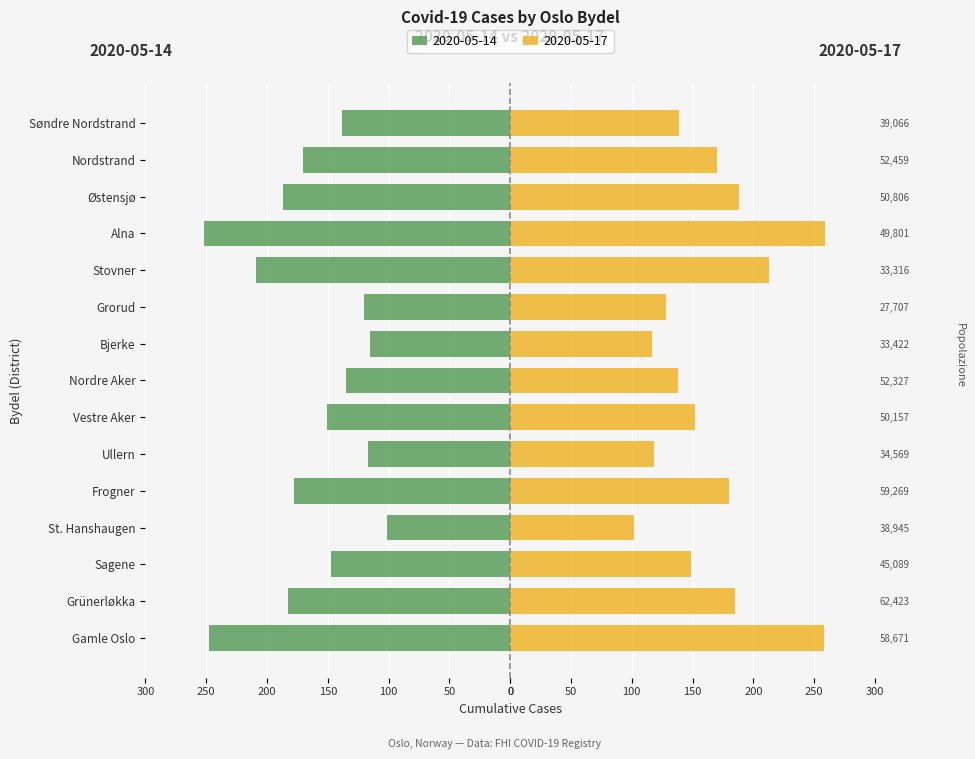

How many bars are there in each group?

2